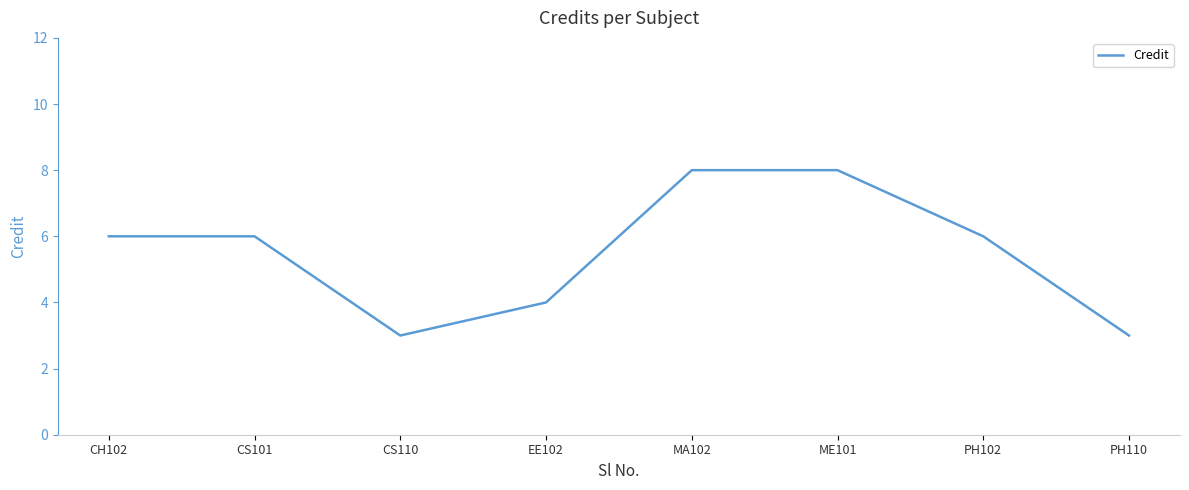

The chart shows a value of 5 at CS110. True or false?

False